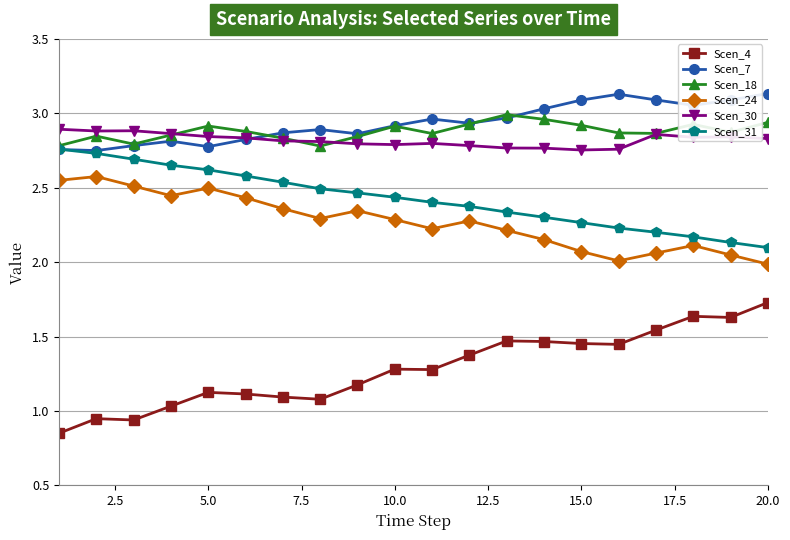

How many Scen_31 values are between 2 and 3?

20